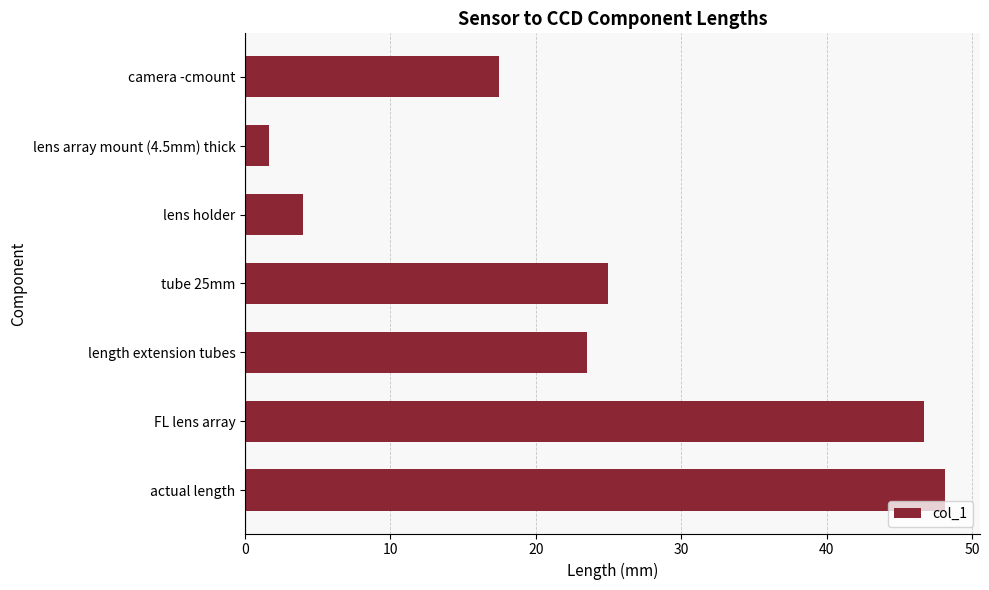

Is it true that the value at camera -cmount is 17.5?

True